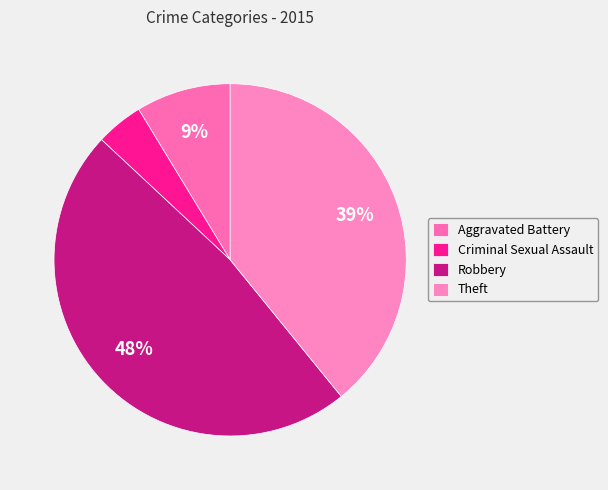

To the nearest percent, what is the difference between the largest and smallest slice percentages?

43%